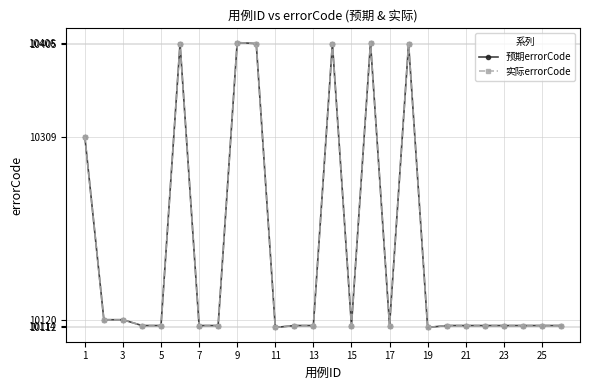

At how many categories does at least one series exceed 10224?

7